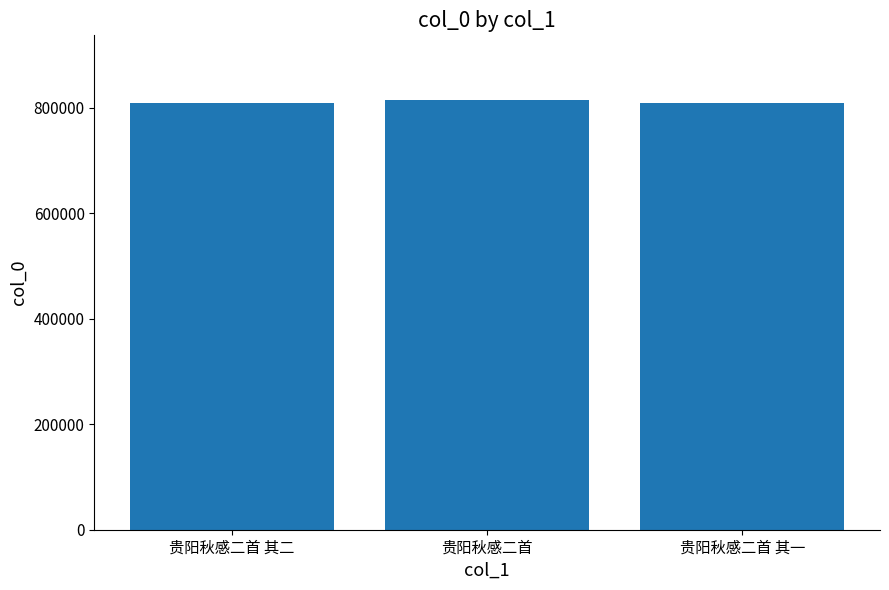

What is the label of the 2nd bar from the right?

贵阳秋感二首